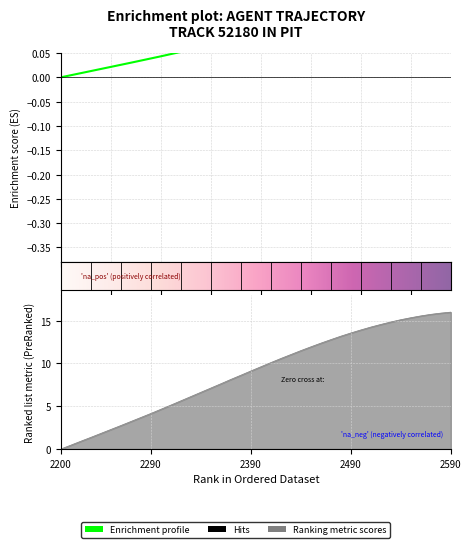

True or false: X has more than 1 points higher than both neighbors.

False